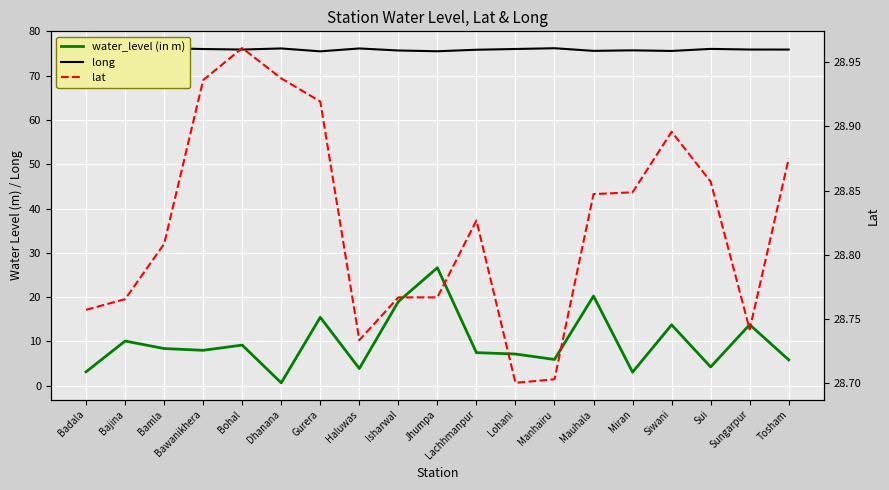

The lat series shows 28.7 at Manhairu. True or false?

True